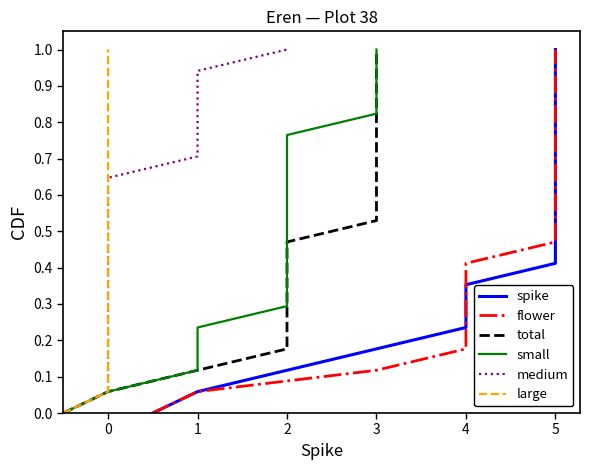

Is the value of spike at 9 greater than the value of small at 10?

No